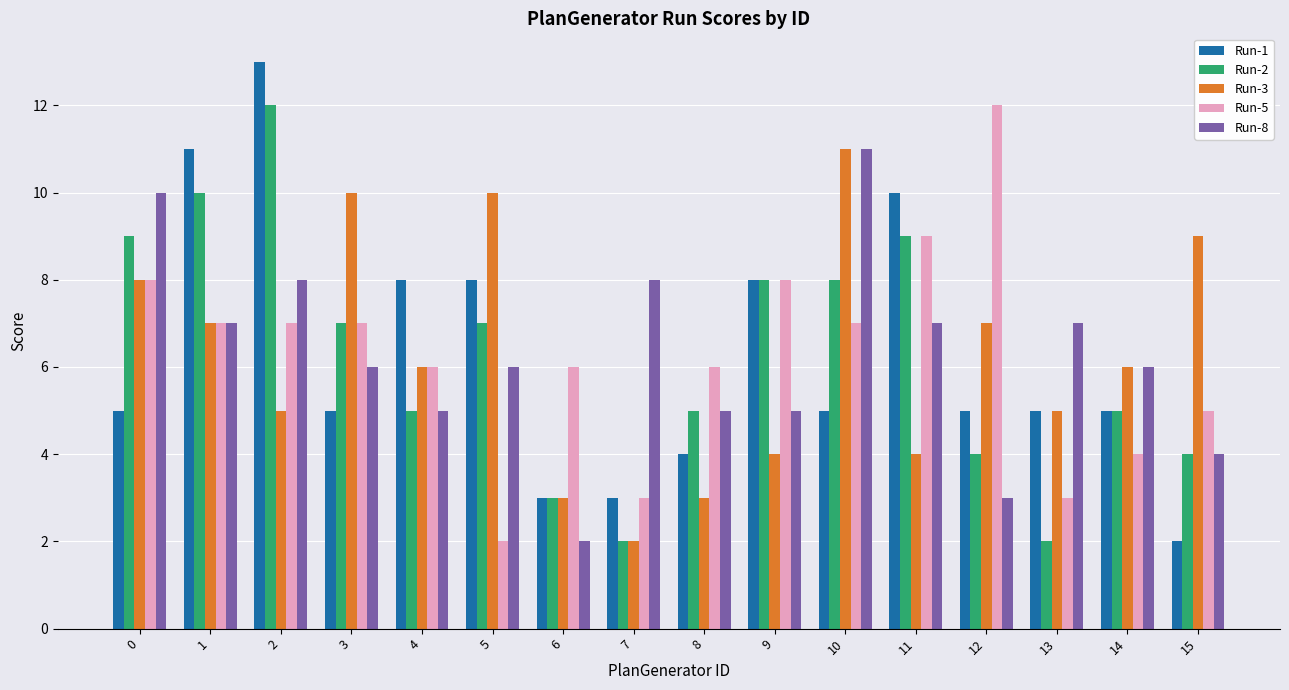

What is the sum of the Run-1 values at 8 and 7?

7